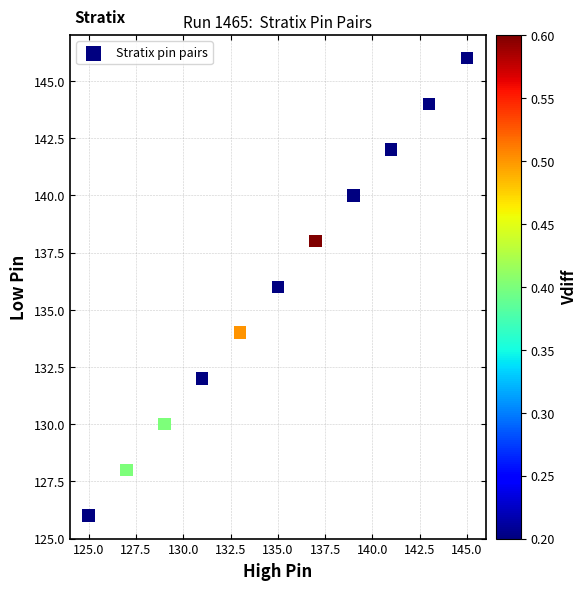

What is the range of X values (max minus min)?

20